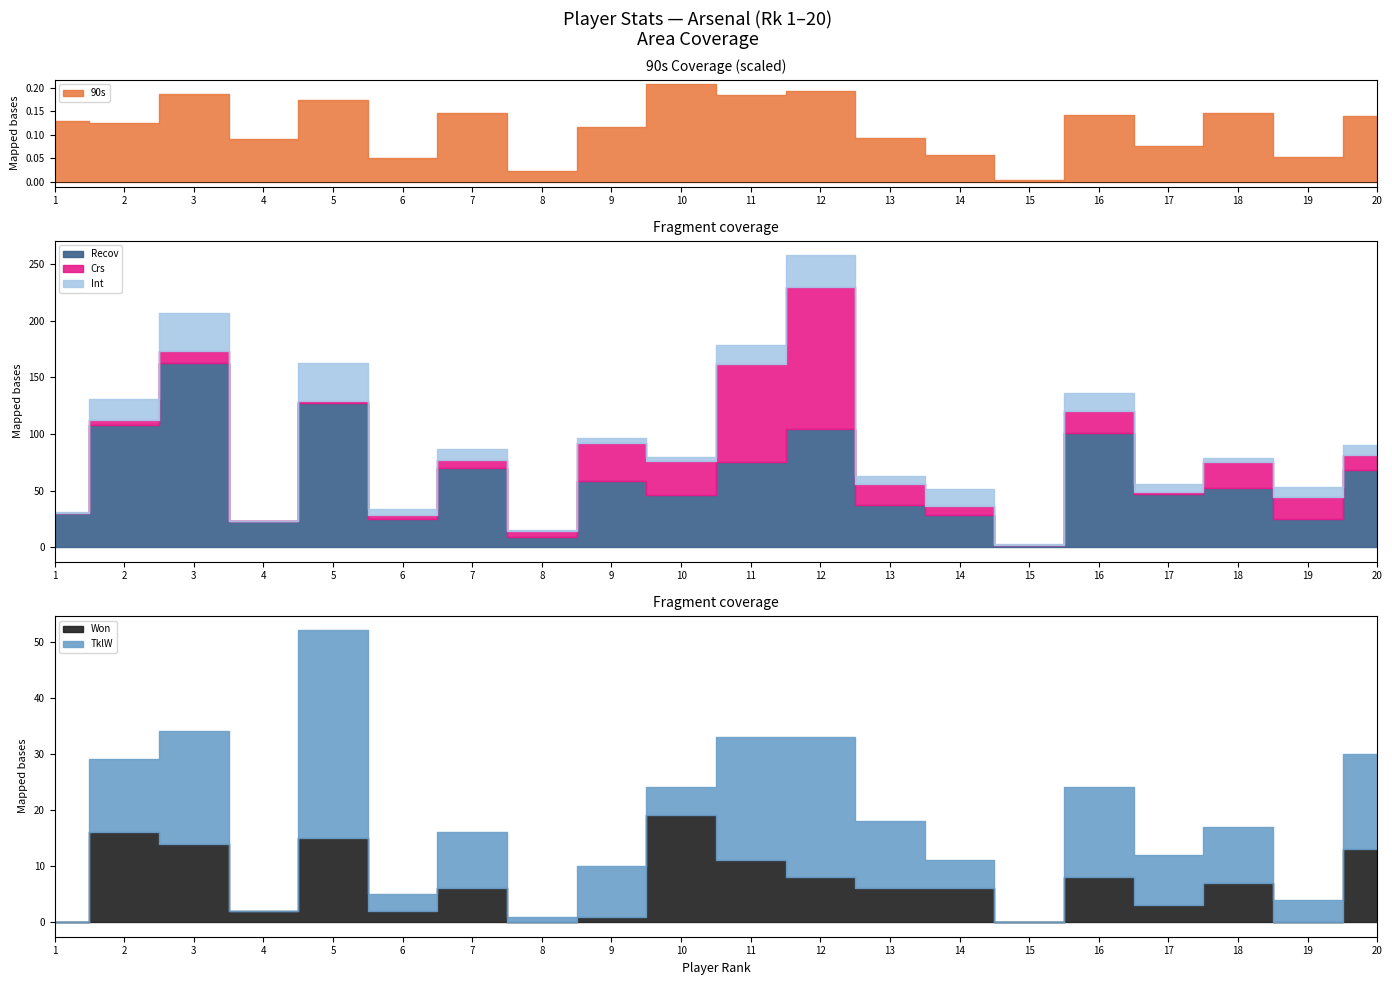

Reading left to right, transcribe all the data shown in this chart.

90s: 1=13.0	2=12.5	3=18.6	4=9.0	5=17.4	6=5.1	7=14.6	8=2.3	9=11.6	10=20.7	11=18.4	12=19.3	13=9.4	14=5.6	15=0.3	16=14.1	17=7.5	18=14.6	19=5.2	20=14.0
Recov: 1=30.0	2=108.0	3=163.0	4=23.0	5=127.0	6=25.0	7=70.0	8=9.0	9=58.0	10=46.0	11=75.0	12=104.0	13=37.0	14=28.0	15=2.0	16=101.0	17=47.0	18=52.0	19=25.0	20=68.0
Crs: 1=0.0	2=4.0	3=10.0	4=0.0	5=2.0	6=3.0	7=7.0	8=5.0	9=34.0	10=30.0	11=87.0	12=126.0	13=19.0	14=8.0	15=0.0	16=19.0	17=2.0	18=23.0	19=19.0	20=13.0
Int: 1=1.0	2=19.0	3=34.0	4=0.0	5=34.0	6=6.0	7=10.0	8=1.0	9=4.0	10=4.0	11=17.0	12=28.0	13=7.0	14=15.0	15=1.0	16=16.0	17=7.0	18=4.0	19=9.0	20=9.0
Won: 1=0.0	2=16.0	3=14.0	4=2.0	5=15.0	6=2.0	7=6.0	8=0.0	9=1.0	10=19.0	11=11.0	12=8.0	13=6.0	14=6.0	15=0.0	16=8.0	17=3.0	18=7.0	19=0.0	20=13.0
TklW: 1=0.0	2=13.0	3=20.0	4=0.0	5=37.0	6=3.0	7=10.0	8=1.0	9=9.0	10=5.0	11=22.0	12=25.0	13=12.0	14=5.0	15=0.0	16=16.0	17=9.0	18=10.0	19=4.0	20=17.0